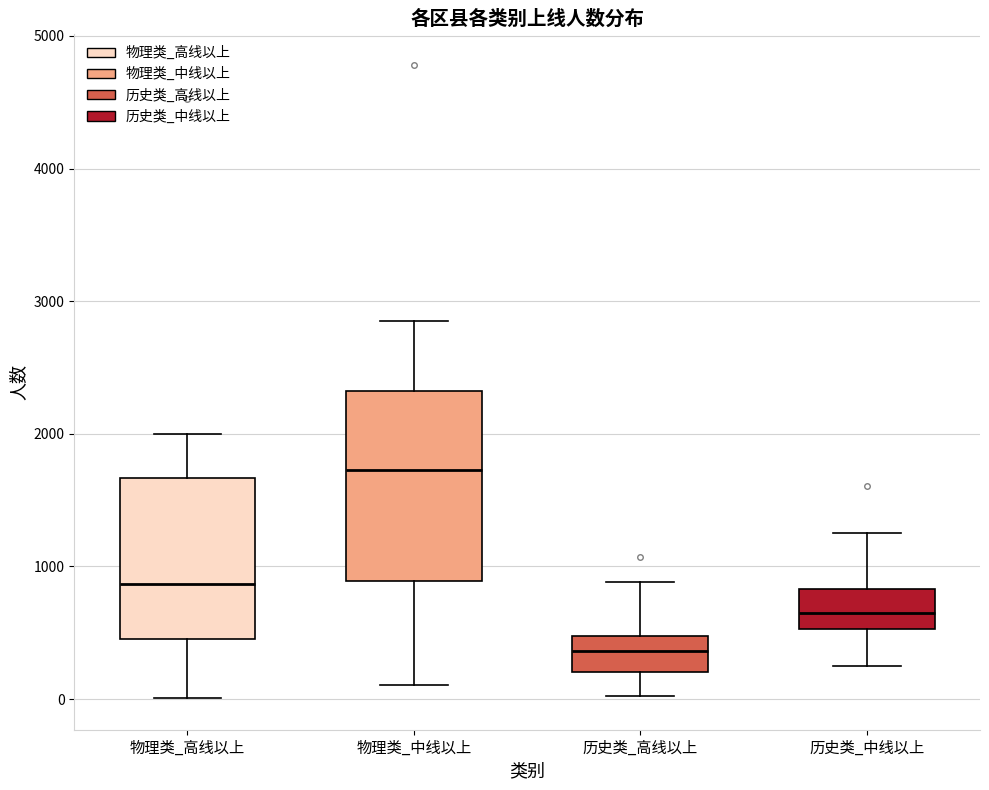

Reading left to right, read every box against the y-axis: the position of its median line, the range the box covers, and the ends of its whiskers. The values are not printed on the chart, so give them approximately, as read against the axis.

物理类_高线以上: median 900, box 500 to 1700, whiskers 0 to 2000
物理类_中线以上: median 1700, box 900 to 2300, whiskers 100 to 2900
历史类_高线以上: median 400, box 200 to 500, whiskers 0 to 900
历史类_中线以上: median 600, box 500 to 800, whiskers 200 to 1300